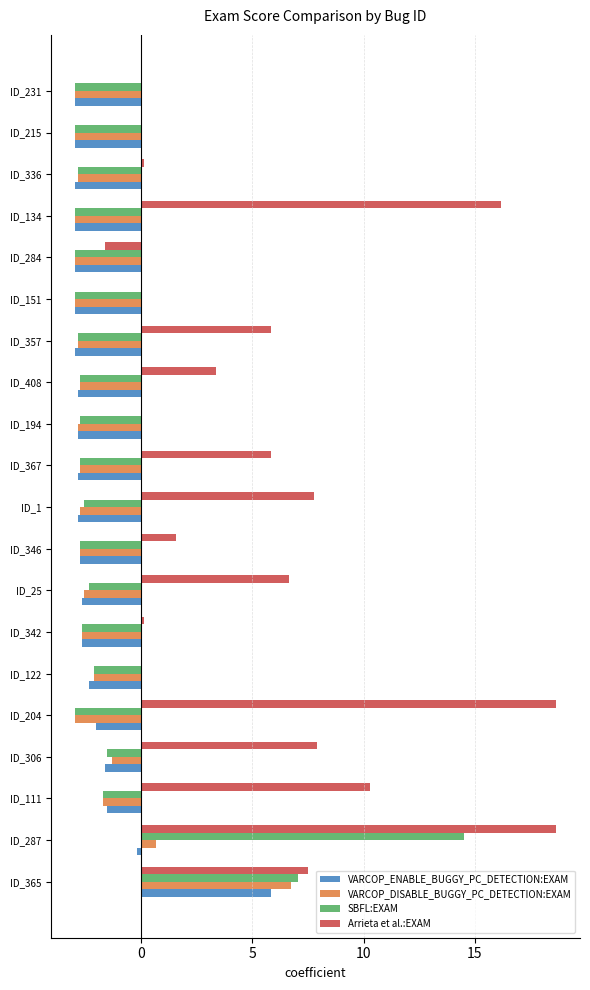

The value of VARCOP_DISABLE_BUGGY_PC_DETECTION:EXAM at ID_134 is -3.0. True or false?

True